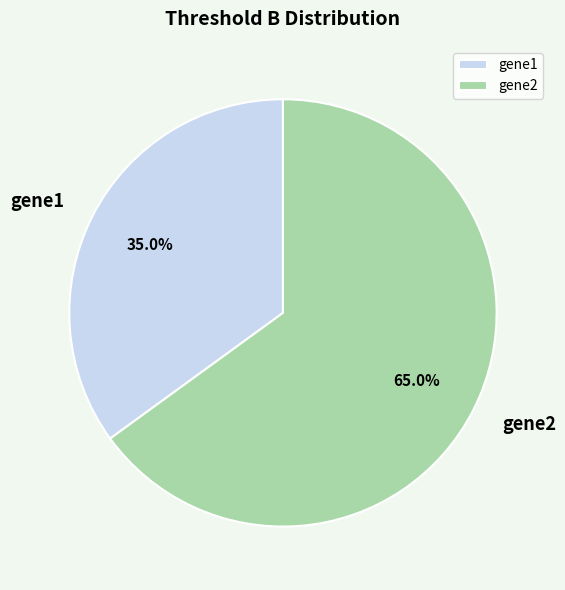

How many slices are in this pie chart?

2